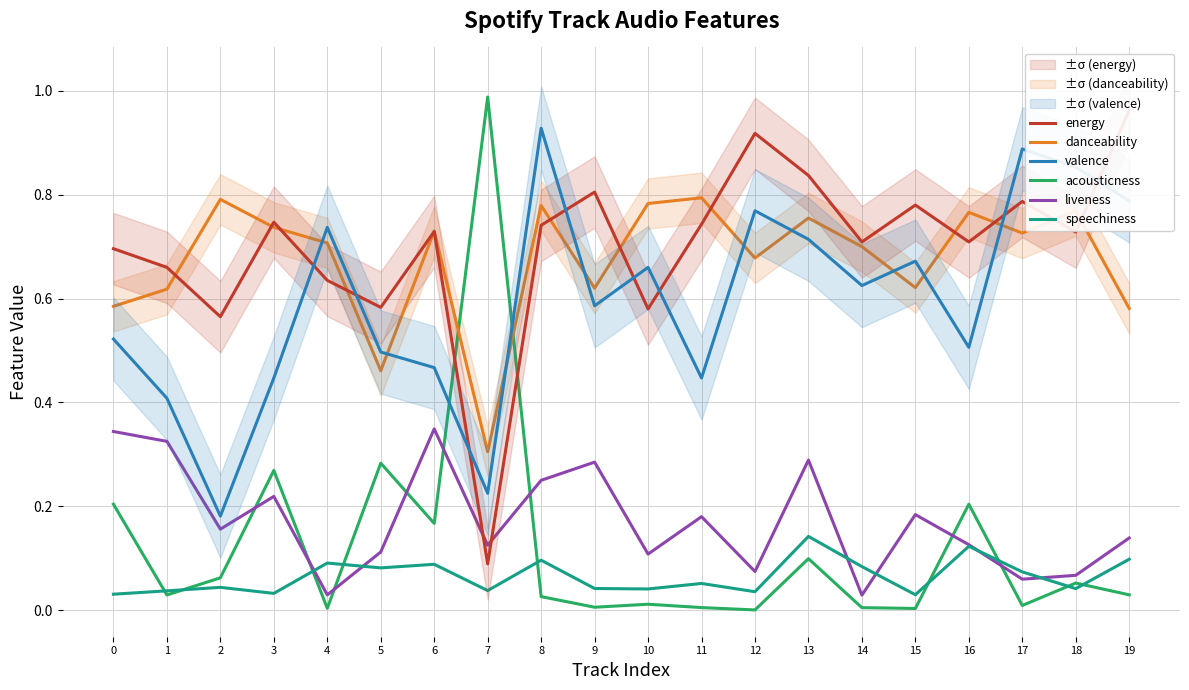

Reading right to left, transcribe all the data shown in this chart.

energy: 19=1.0	18=0.7	17=0.8	16=0.7	15=0.8	14=0.7	13=0.8	12=0.9	11=0.7	10=0.6	9=0.8	8=0.7	7=0.1	6=0.7	5=0.6	4=0.6	3=0.7	2=0.6	1=0.7	0=0.7
danceability: 19=0.6	18=0.8	17=0.7	16=0.8	15=0.6	14=0.7	13=0.8	12=0.7	11=0.8	10=0.8	9=0.6	8=0.8	7=0.3	6=0.7	5=0.5	4=0.7	3=0.7	2=0.8	1=0.6	0=0.6
valence: 19=0.8	18=0.9	17=0.9	16=0.5	15=0.7	14=0.6	13=0.7	12=0.8	11=0.4	10=0.7	9=0.6	8=0.9	7=0.2	6=0.5	5=0.5	4=0.7	3=0.4	2=0.2	1=0.4	0=0.5
acousticness: 19=0.0	18=0.1	17=0.0	16=0.2	15=0.0	14=0.0	13=0.1	12=0.0	11=0.0	10=0.0	9=0.0	8=0.0	7=1.0	6=0.2	5=0.3	4=0.0	3=0.3	2=0.1	1=0.0	0=0.2
liveness: 19=0.1	18=0.1	17=0.1	16=0.1	15=0.2	14=0.0	13=0.3	12=0.1	11=0.2	10=0.1	9=0.3	8=0.2	7=0.1	6=0.3	5=0.1	4=0.0	3=0.2	2=0.2	1=0.3	0=0.3
speechiness: 19=0.1	18=0.0	17=0.1	16=0.1	15=0.0	14=0.1	13=0.1	12=0.0	11=0.1	10=0.0	9=0.0	8=0.1	7=0.0	6=0.1	5=0.1	4=0.1	3=0.0	2=0.0	1=0.0	0=0.0